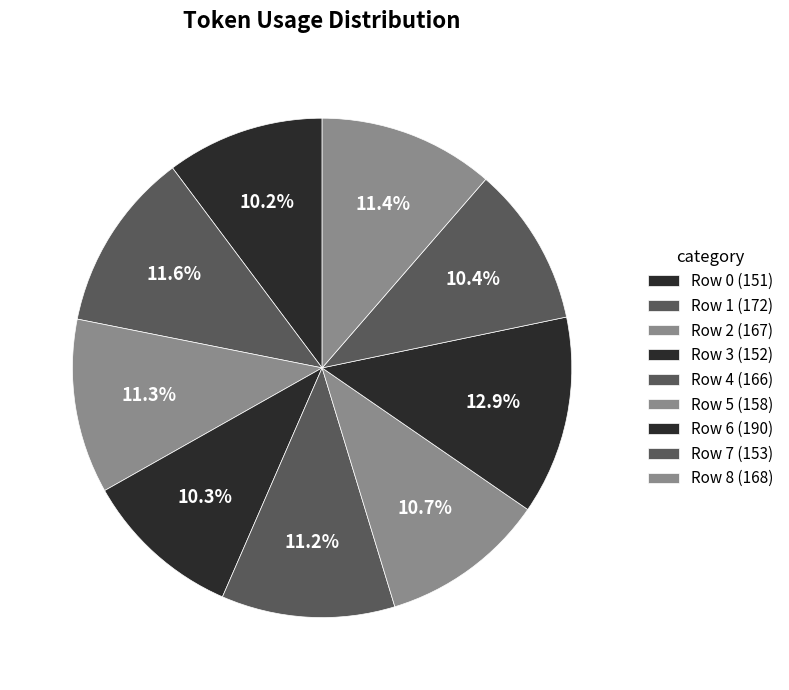

To the nearest percent, what is the combined percentage of Row 2 and Row 5?

22%